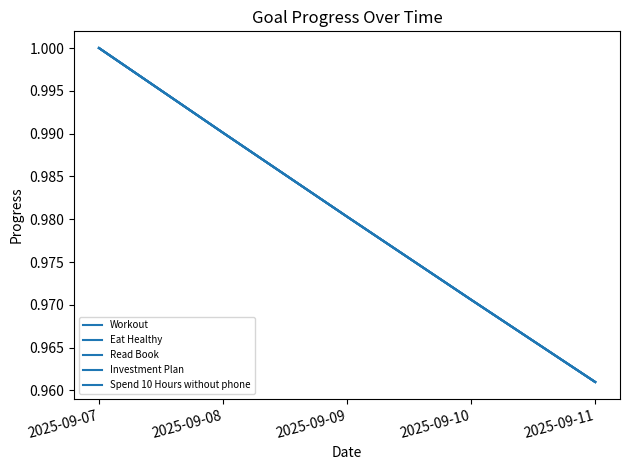

What is the total value across all series at 2025-09-07?

5.0